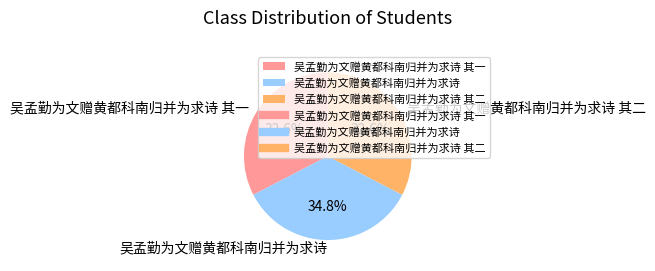

Which slice is the largest?

吴孟勤为文赠黄都科南归并为求诗